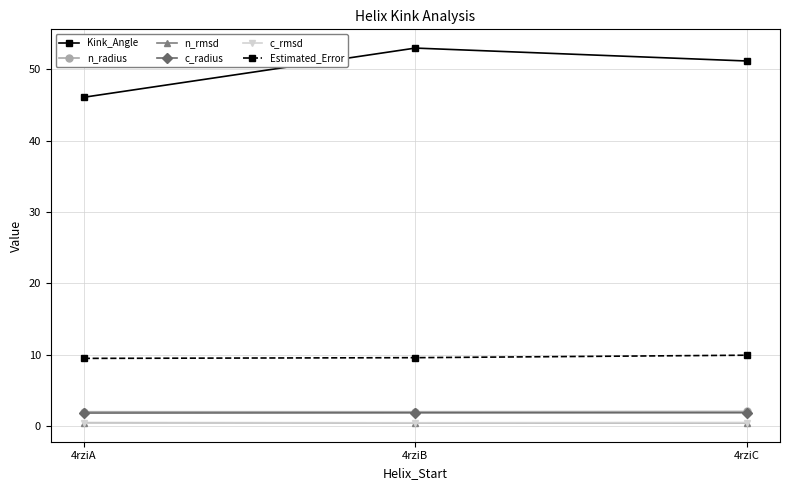

Which category has the lowest value in the Kink_Angle series?

4rziA